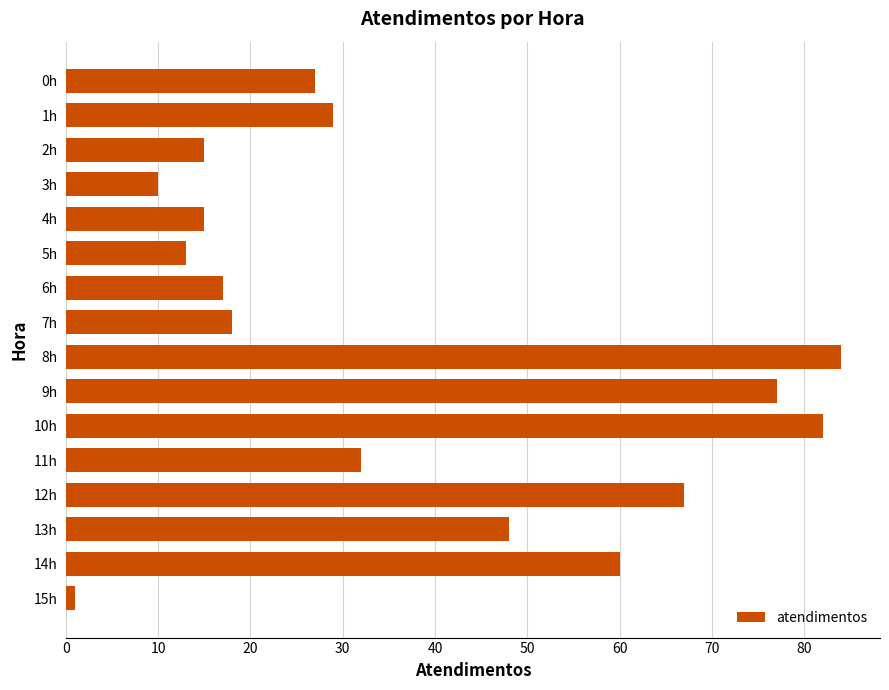

What is the sum of all values?

595